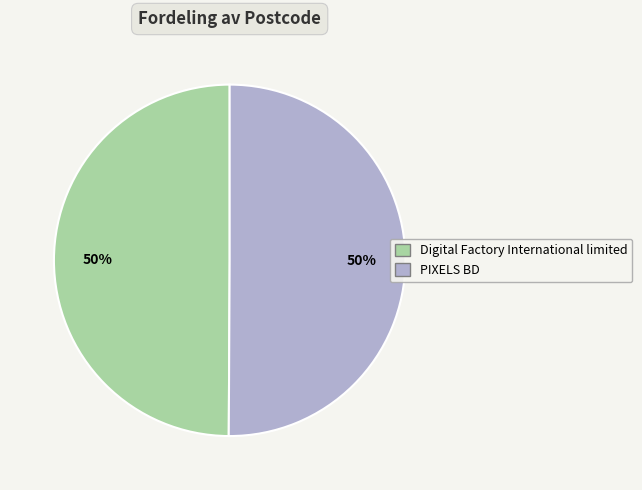

Combined, do PIXELS BD and Digital Factory International limited account for over 50%?

Yes